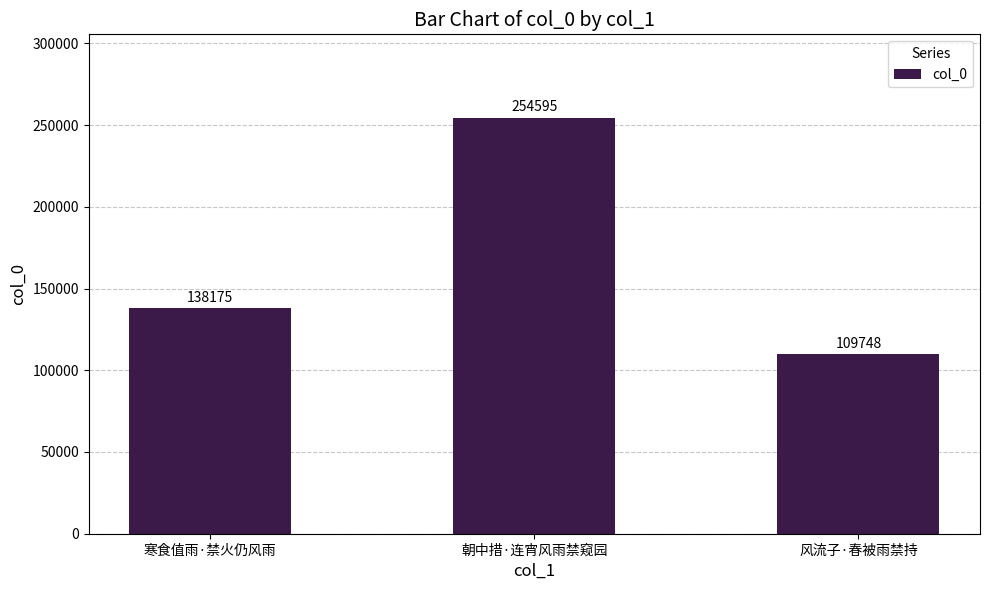

What is the ratio of the value at 风流子·春被雨禁持 to the value at 寒食值雨·禁火仍风雨?

0.8